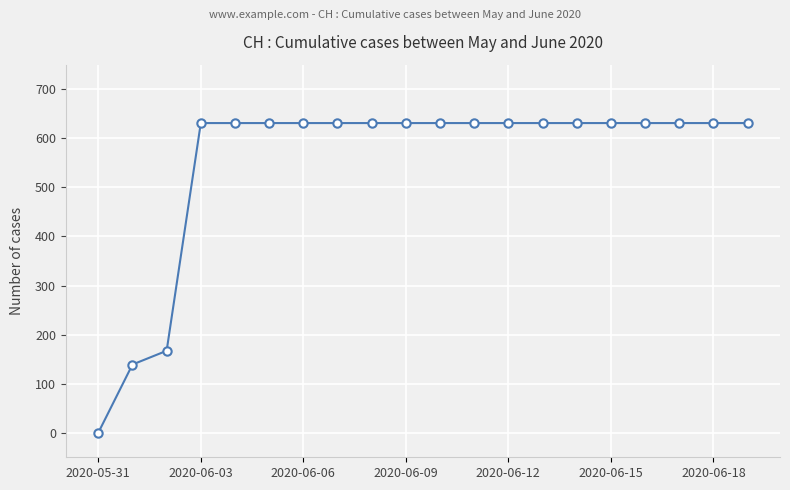

Does the chart have visible grid lines?

Yes